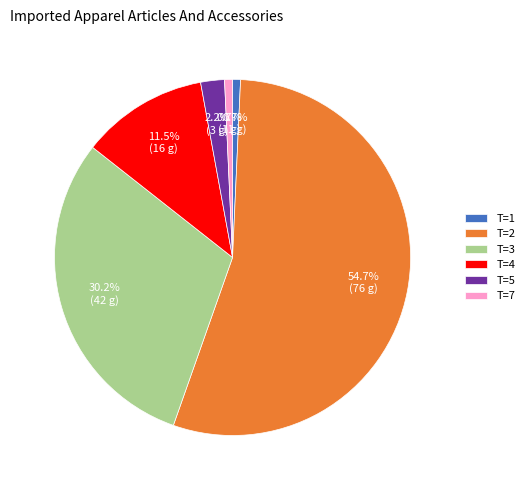

Does any single category account for the majority?

Yes